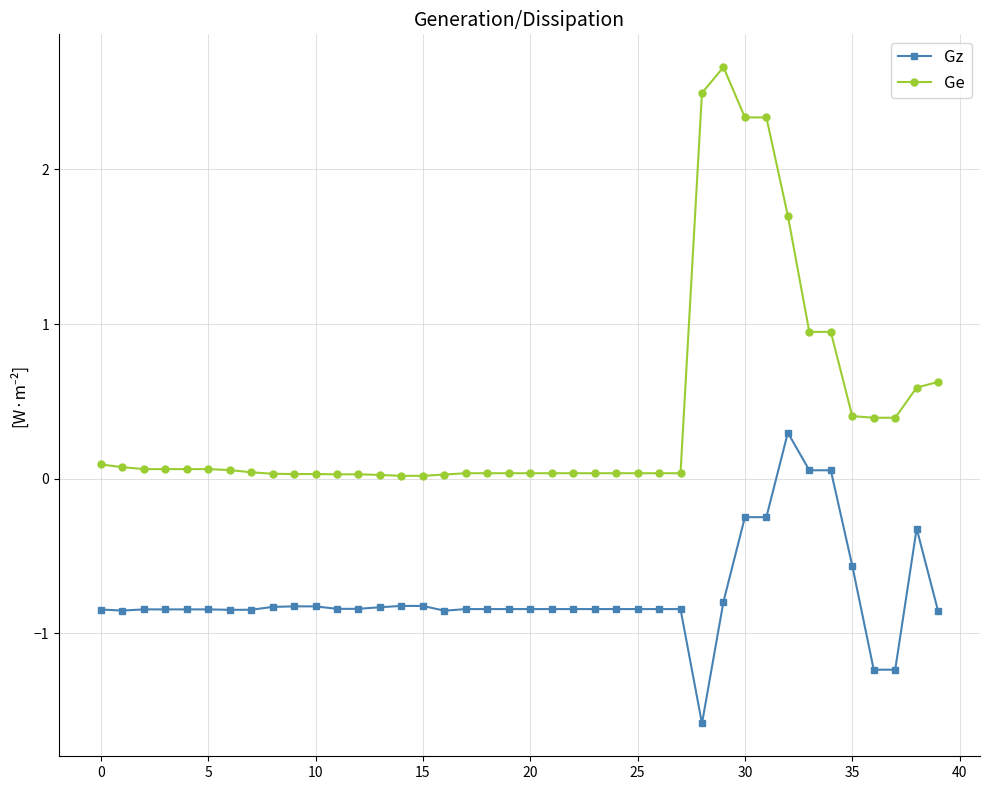

What are all the series names shown in the legend?

Gz, Ge